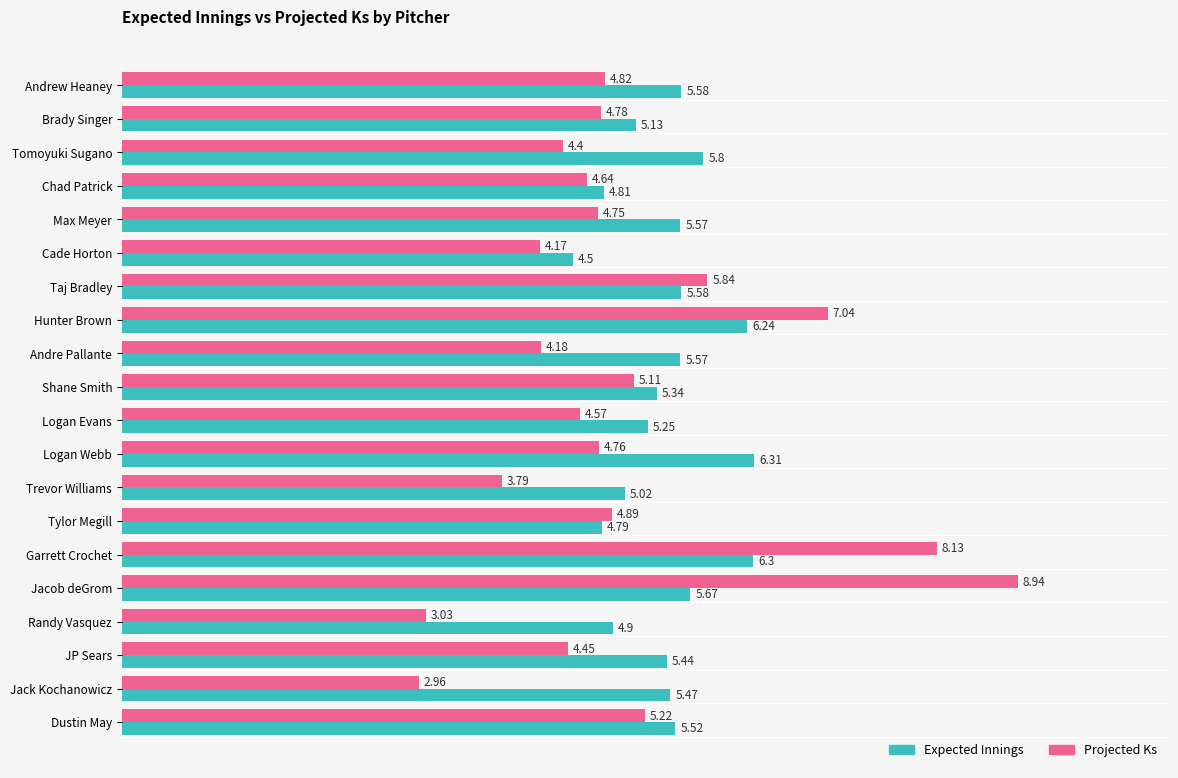

Which series changed the most between Logan Webb and Dustin May?

Expected Innings